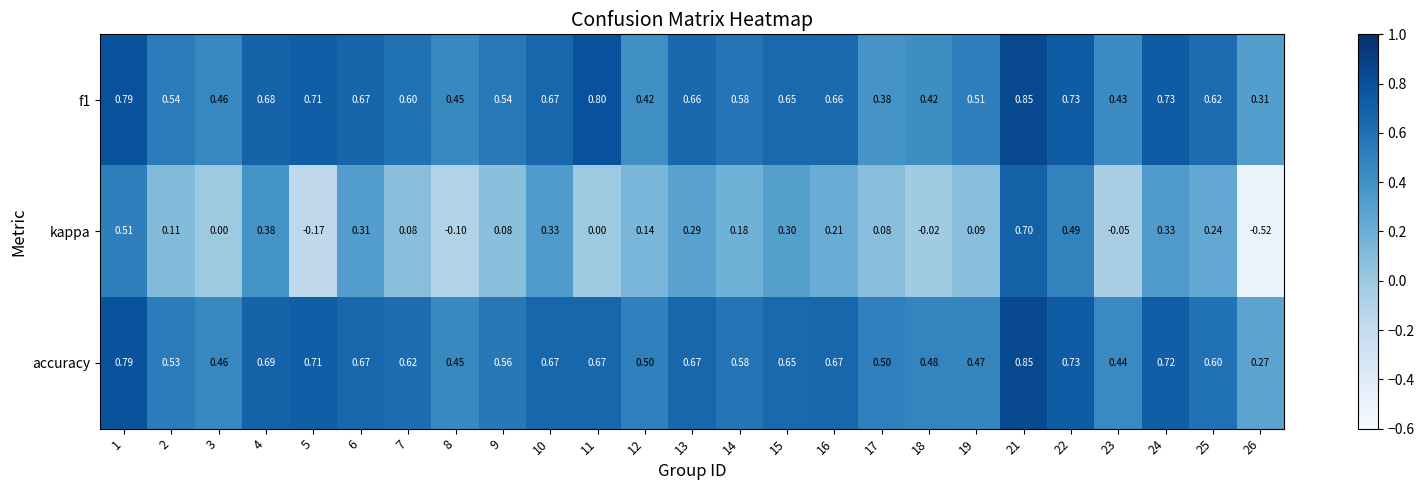

Which series has the largest total across all categories?

accuracy